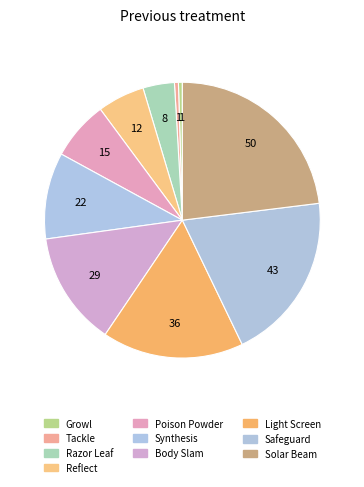

Is there a majority slice in this chart?

No